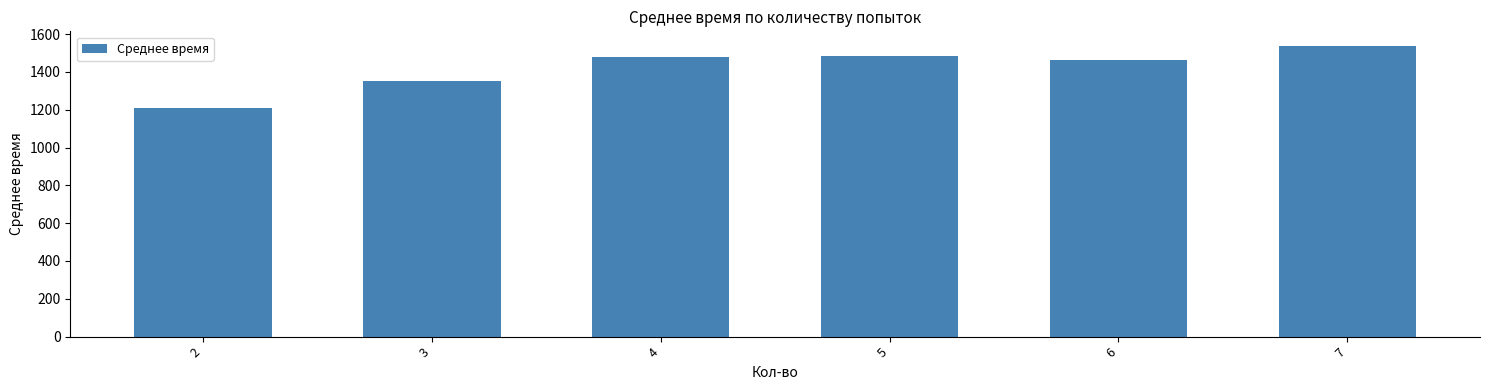

Count the number of values greater than 1479.

3